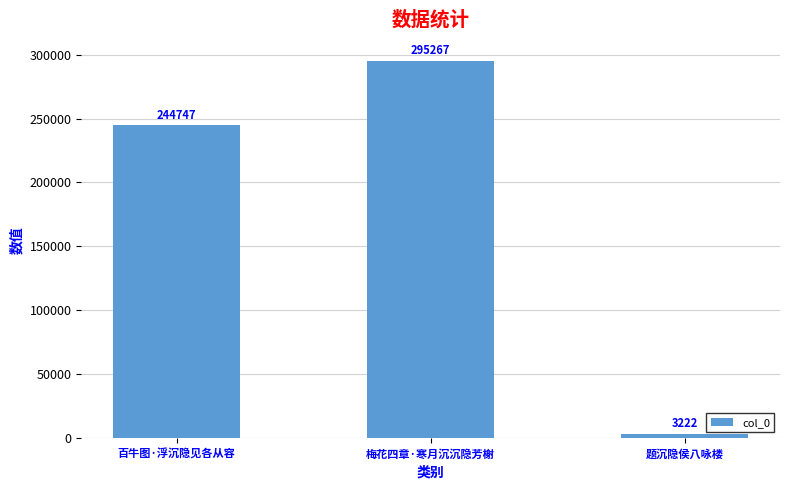

How many data points are less than 244747?

1